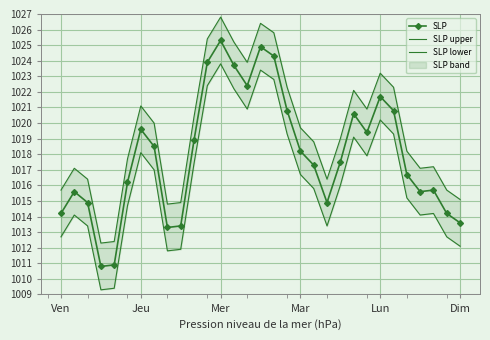

Where does the SLP series first go above 1017?

Jeu